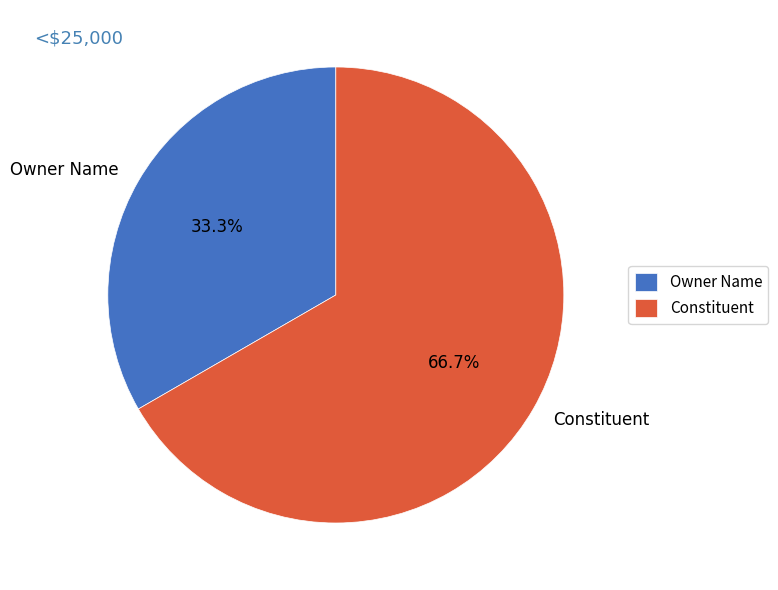

What is the largest slice in the pie chart?

Constituent